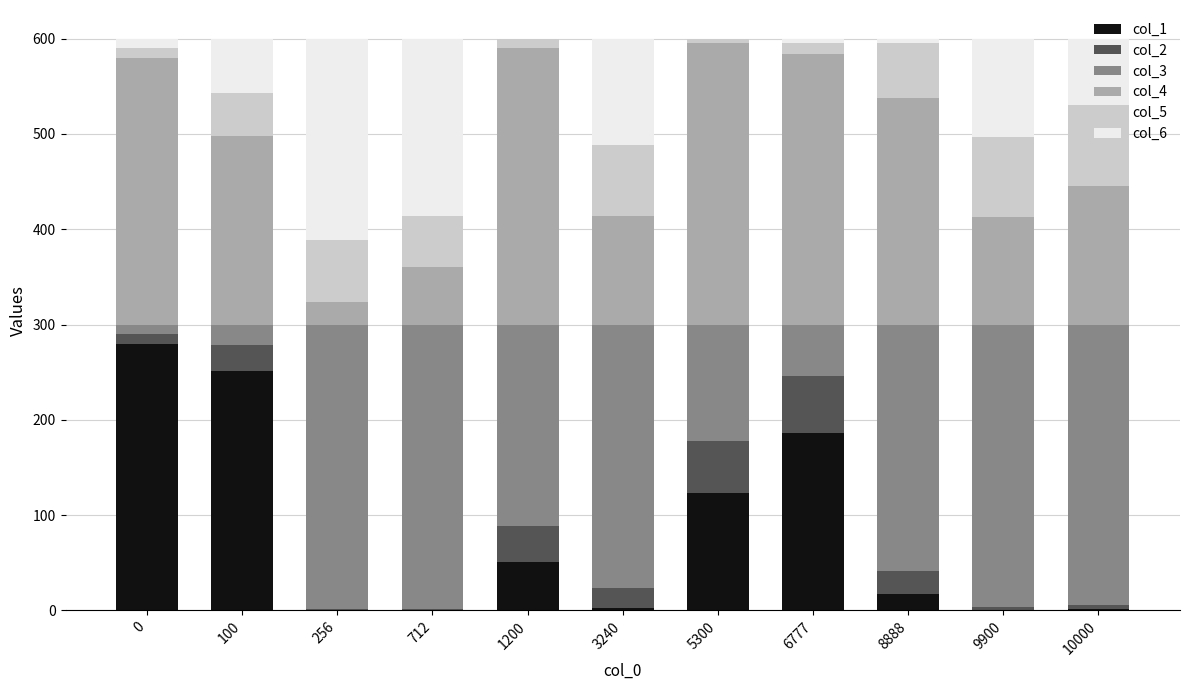

What is the highest value of the col_1 series?

280.0